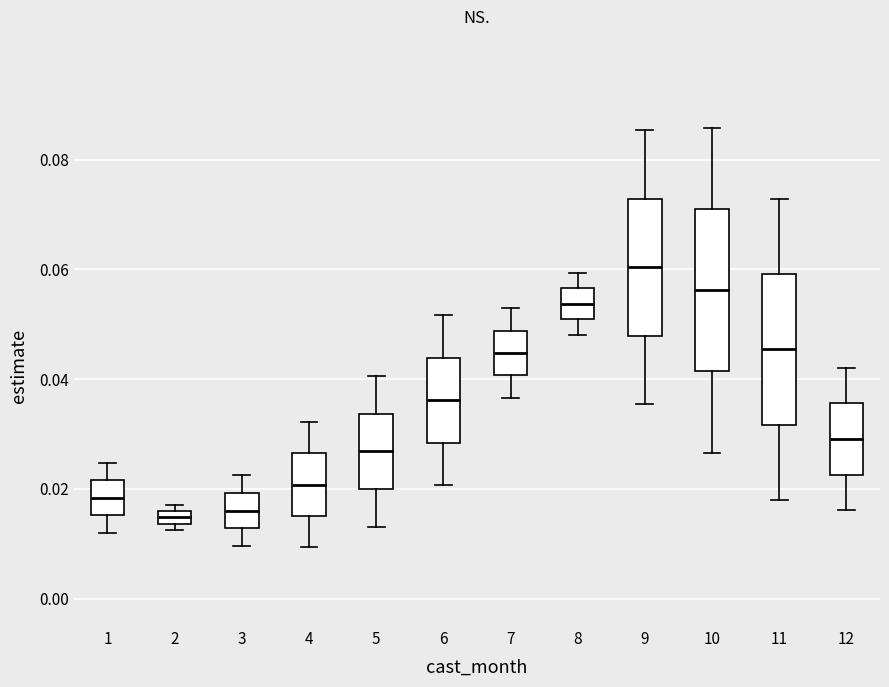

Which box has the highest median line?

9